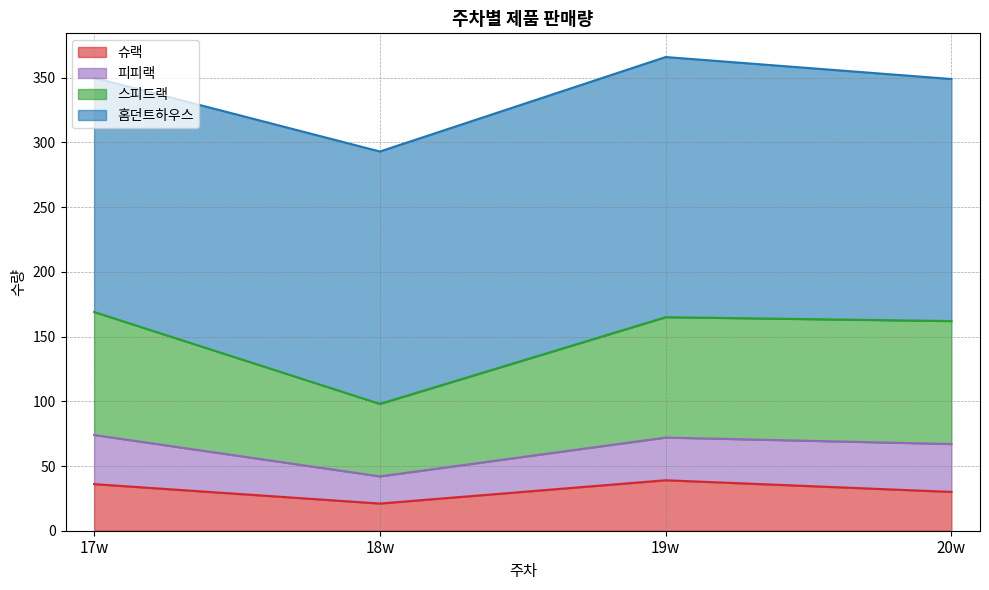

What is the maximum value for 슈랙?

39